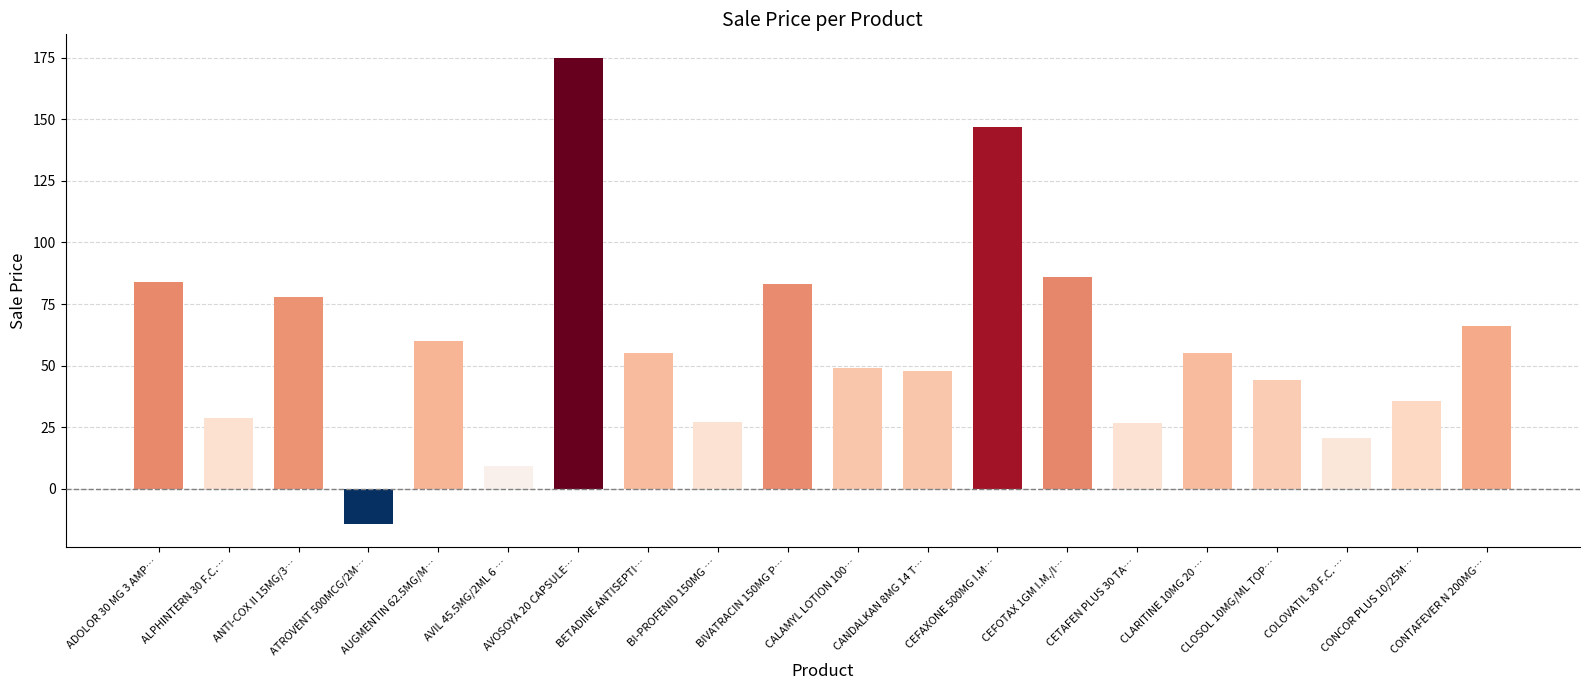

How many data points are less than 55?

10